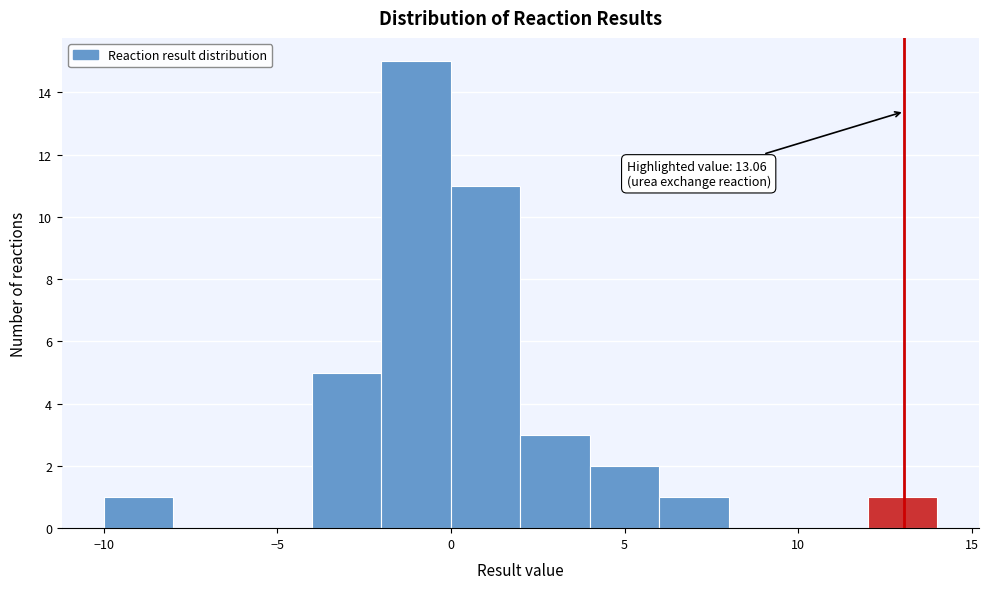

Which range on the x-axis has the tallest bar?

-2 to 0